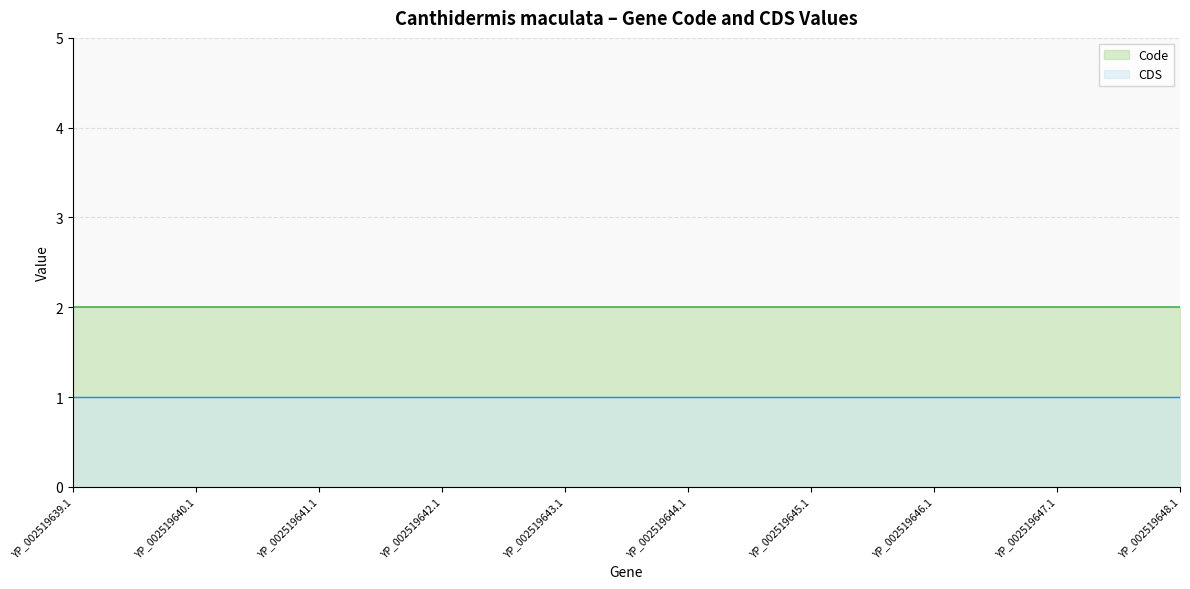

What is the label of the 1st point from the right?

YP_002519648.1